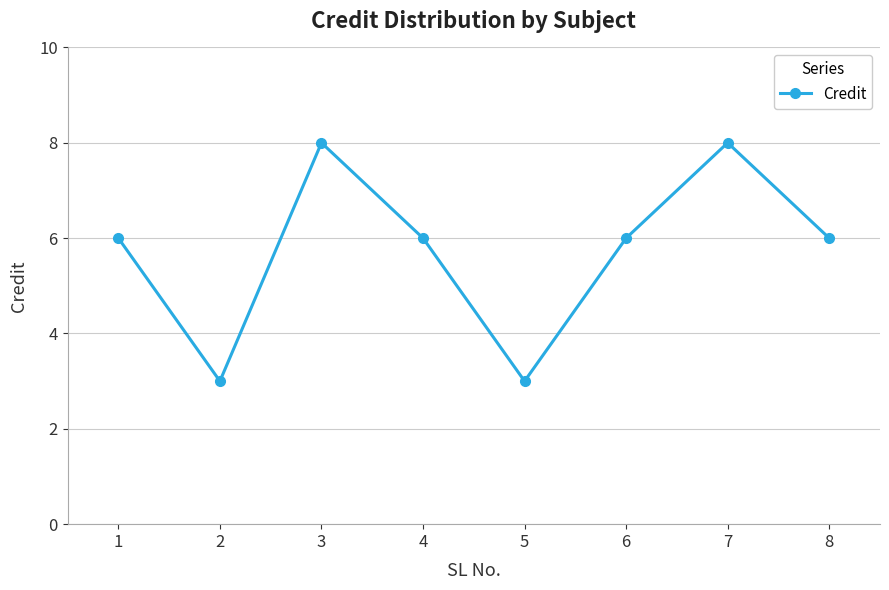

What is the maximum value shown in the chart?

8